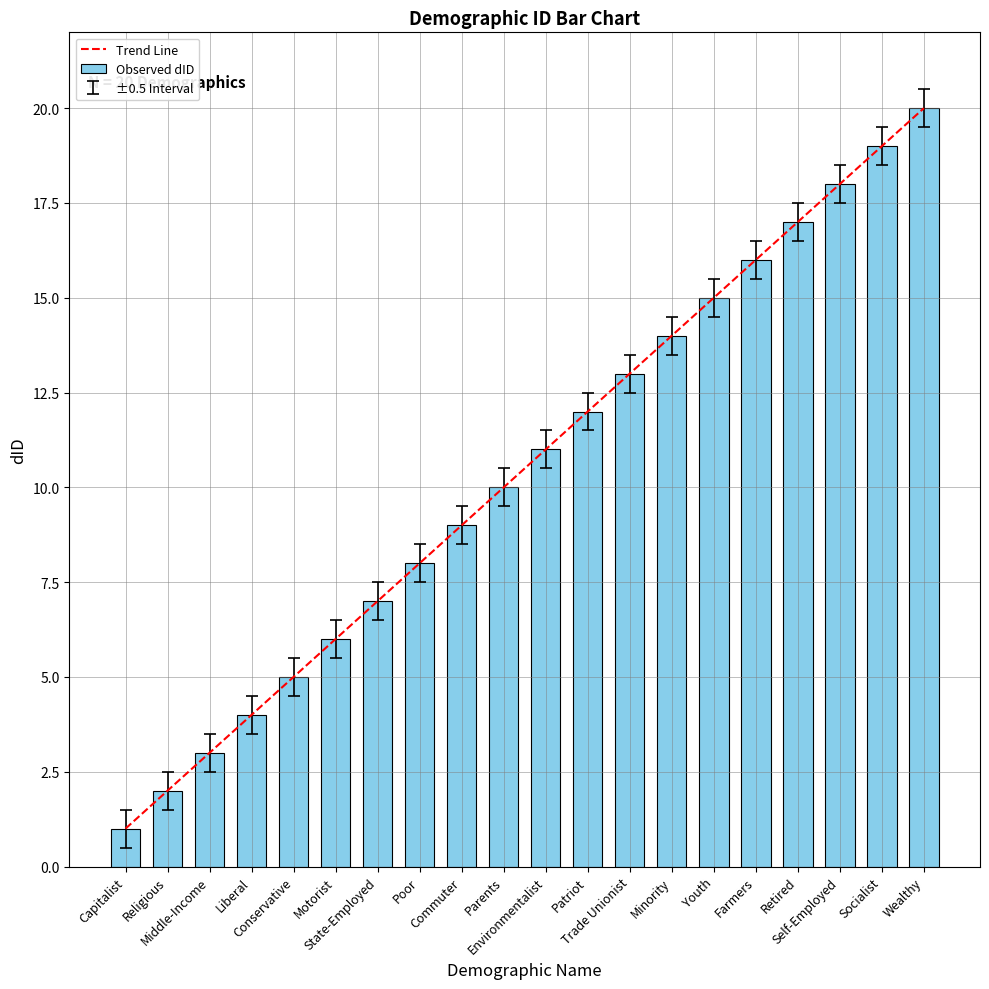

What is the lowest value of the Trend Line series?

1.0